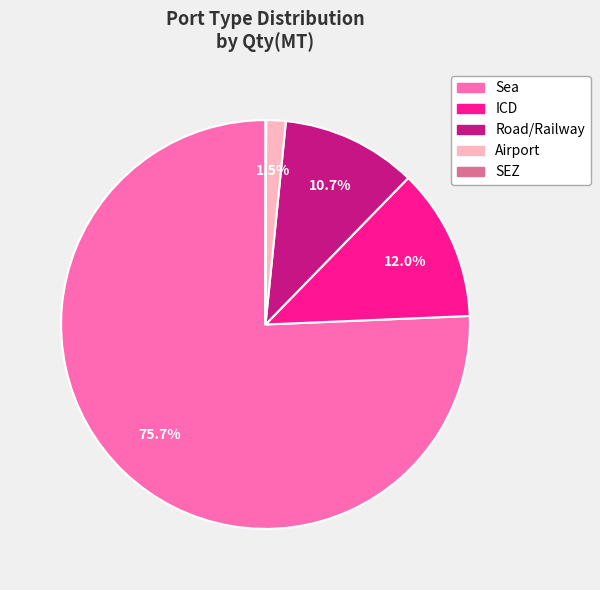

The Road/Railway slice represents 1% of the pie. True or false?

False